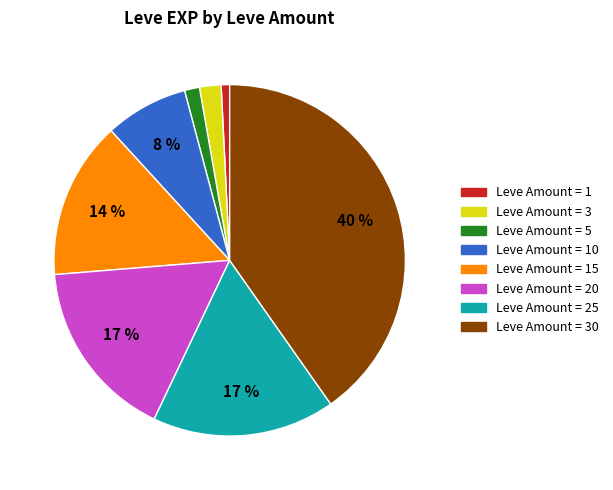

Is there any slice that represents more than half of the pie?

No